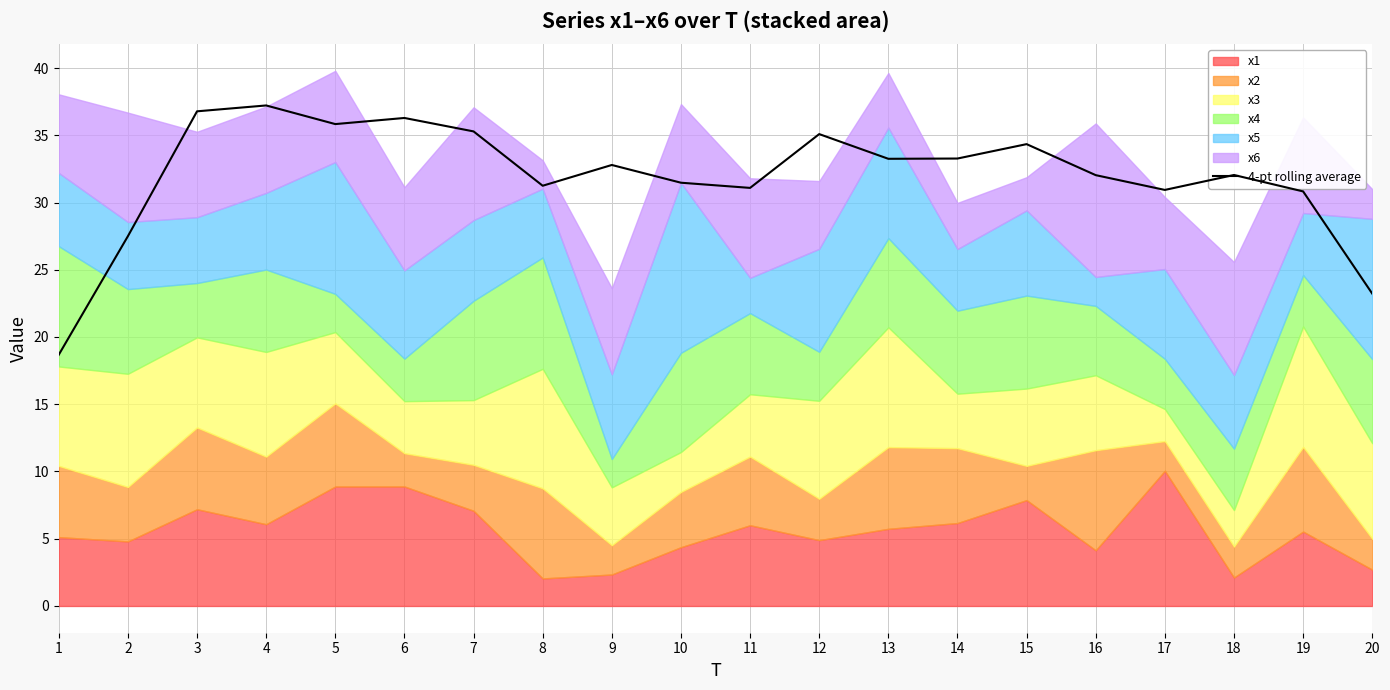

Rank the categories by value from highest to lowest.

4, 3, 6, 5, 7, 12, 15, 14, 13, 9, 18, 16, 10, 8, 11, 17, 19, 2, 20, 1